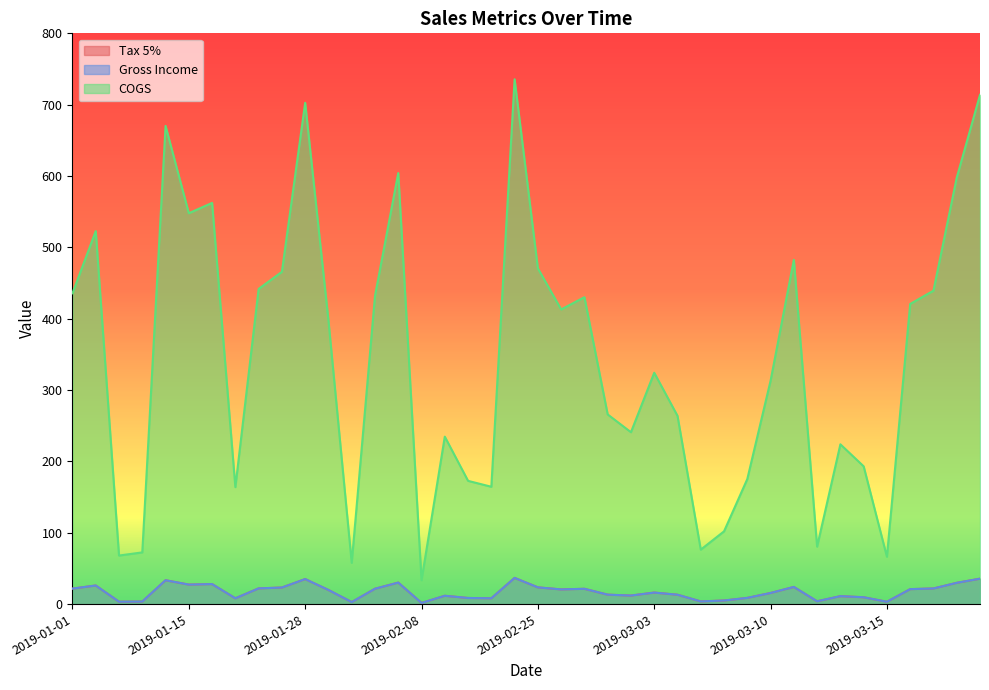

True or false: COGS has more than 2 interior local peaks.

True